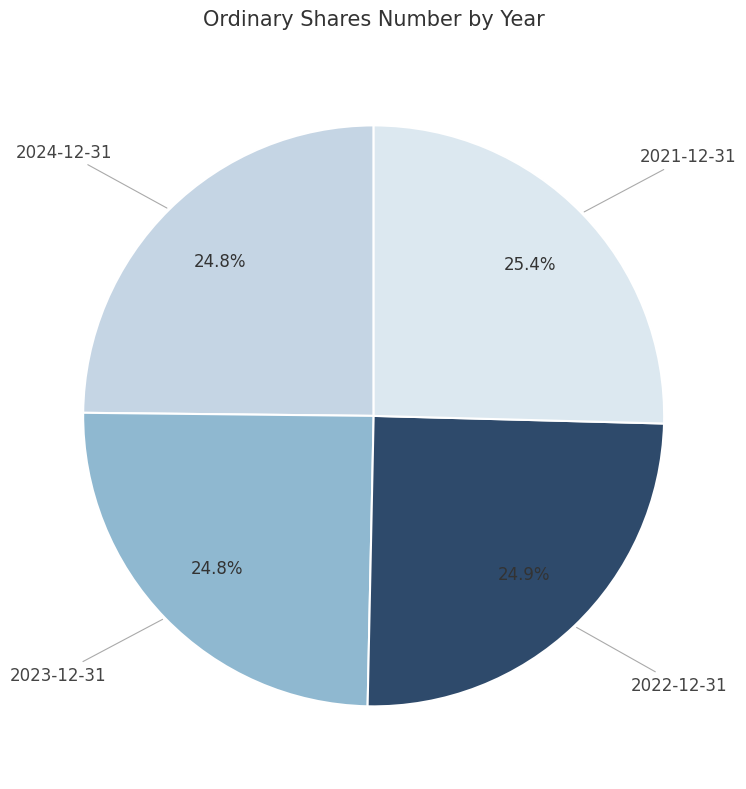

Which category has the biggest portion of the pie?

2021-12-31